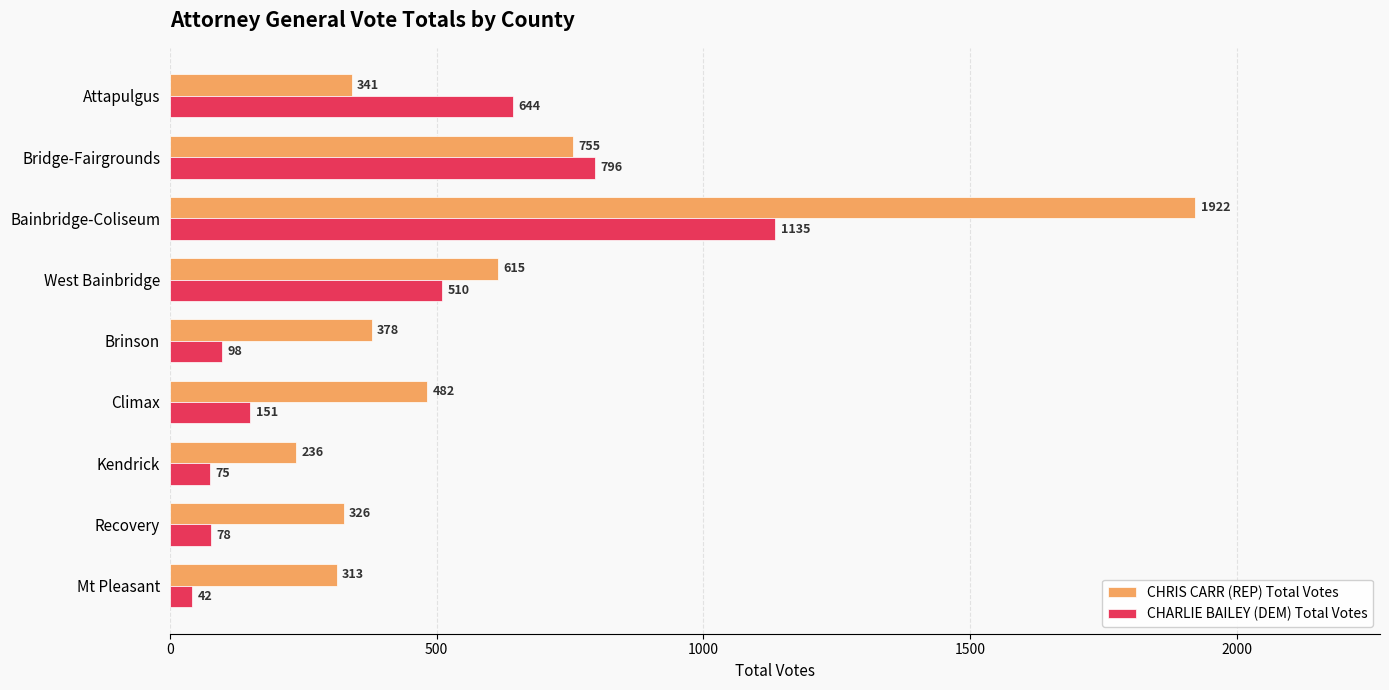

List the series in order of their peak value, highest first.

CHRIS CARR (REP) Total Votes, CHARLIE BAILEY (DEM) Total Votes